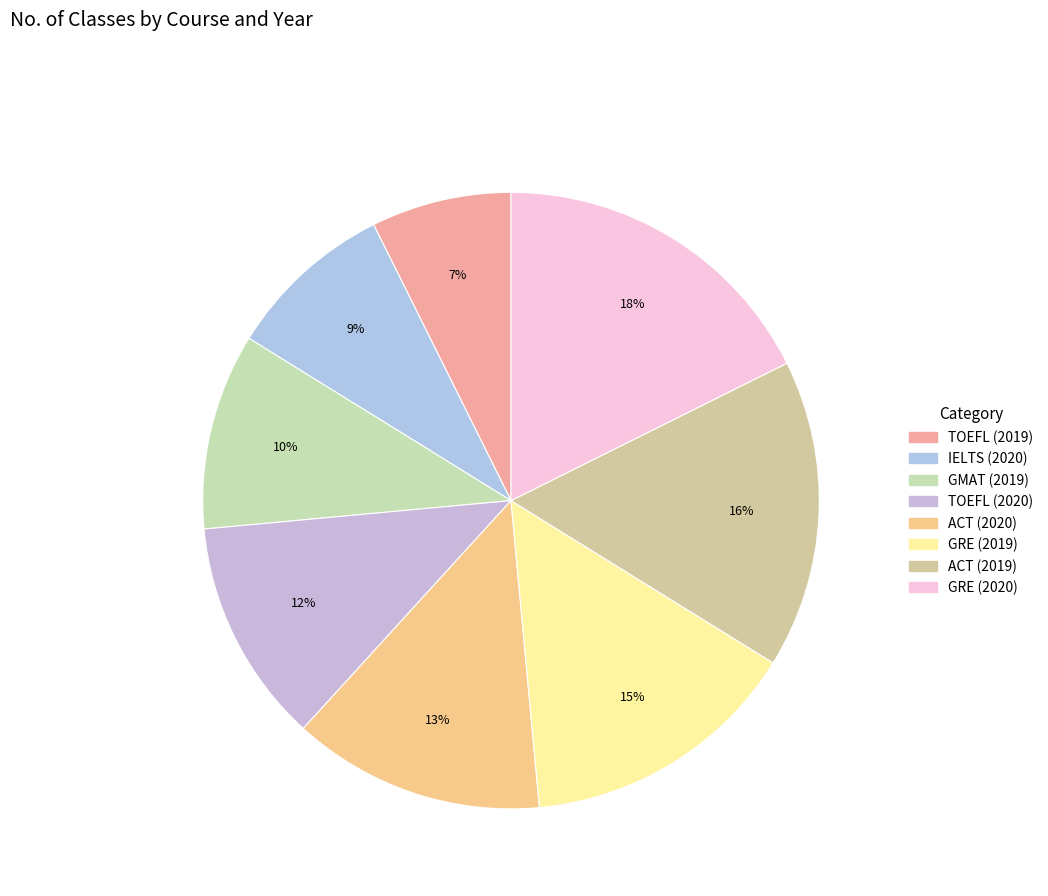

What portion of the pie excludes IELTS (2020)?

91.2%